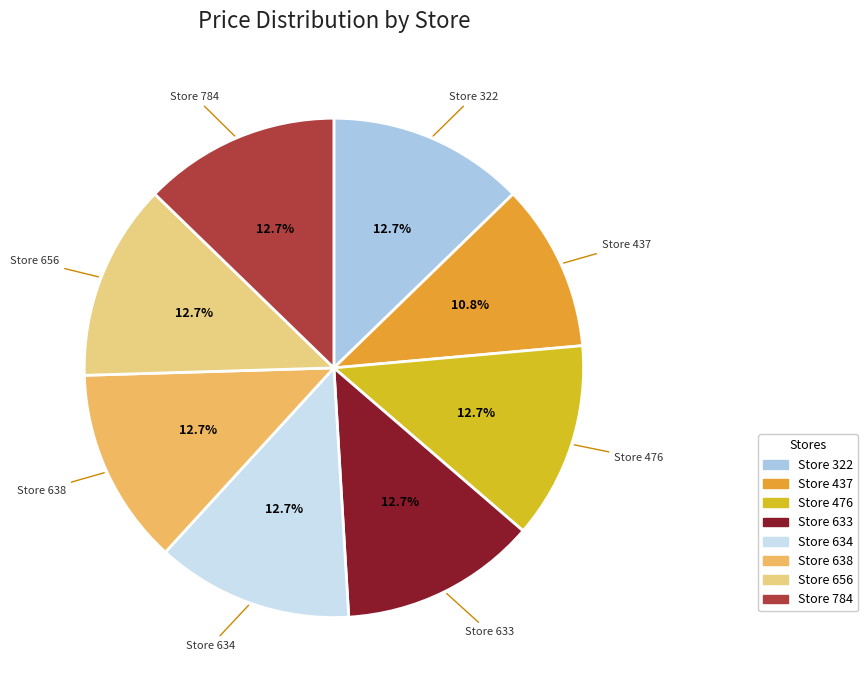

How much of the chart is everything except Store 322?

87.3%